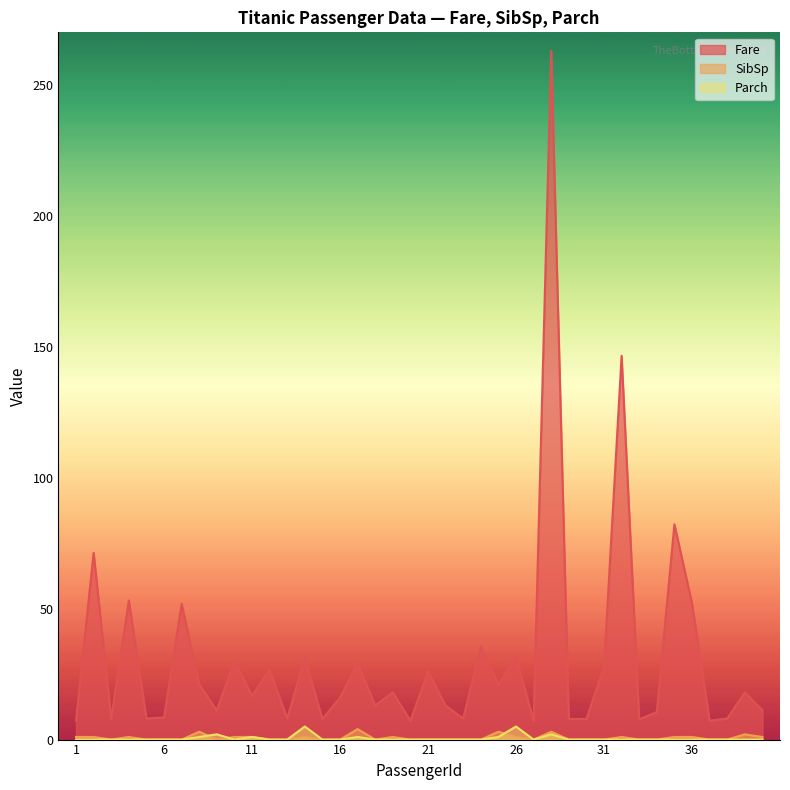

Count the number of categories in the chart.

40